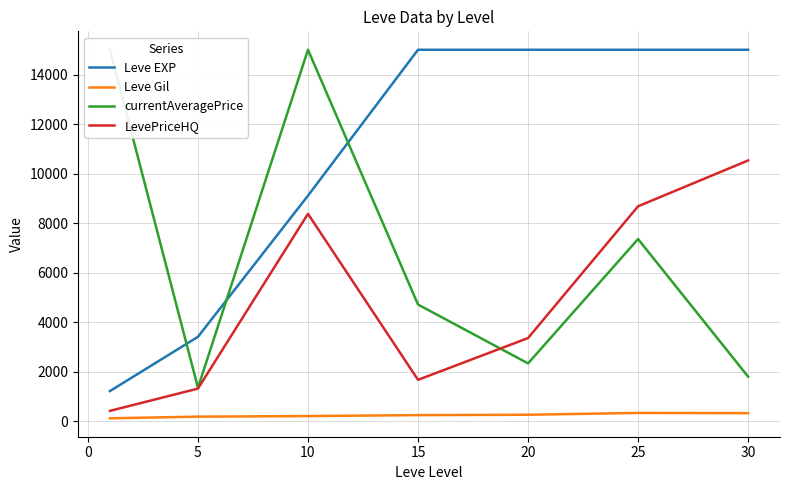

What is the minimum value for Leve Gil?

113.3